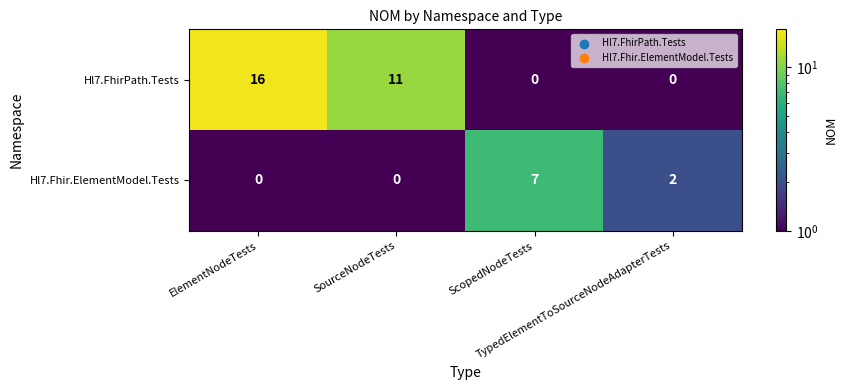

What is the sum of all Hl7.FhirPath.Tests values?

27